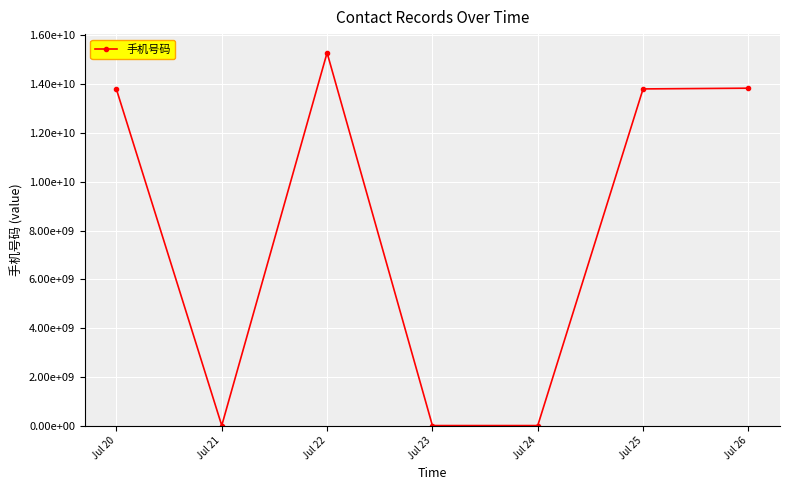

Rank the categories by value from lowest to highest.

Jul 21, Jul 23, Jul 24, Jul 20, Jul 25, Jul 26, Jul 22